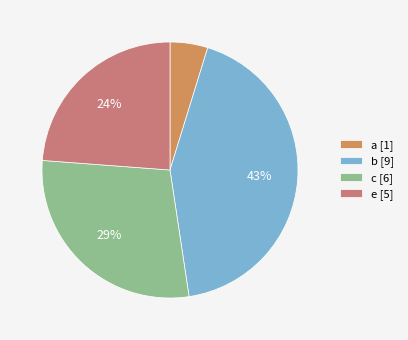

To the nearest percent, what is the difference between the largest and smallest slice percentages?

38%